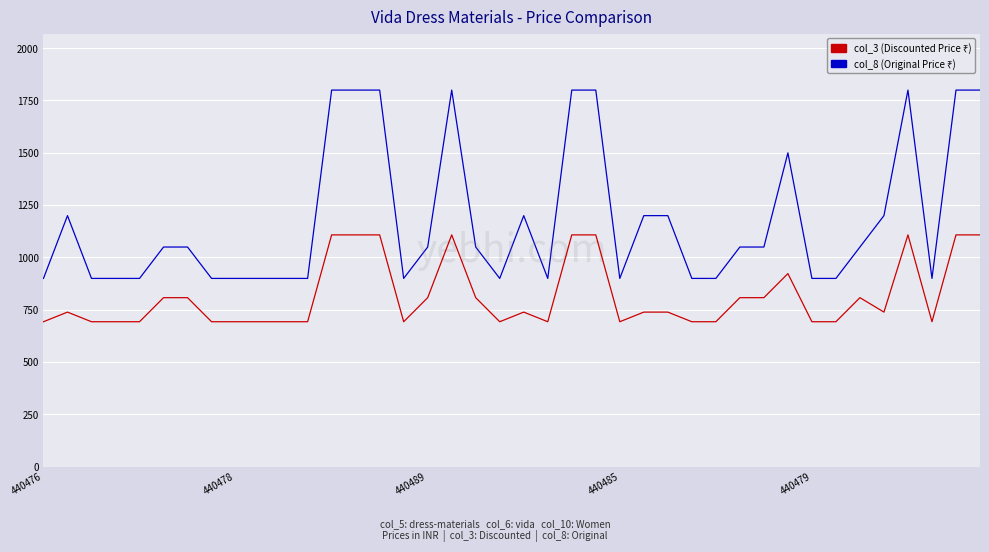

What is the maximum value shown in the chart?

1799